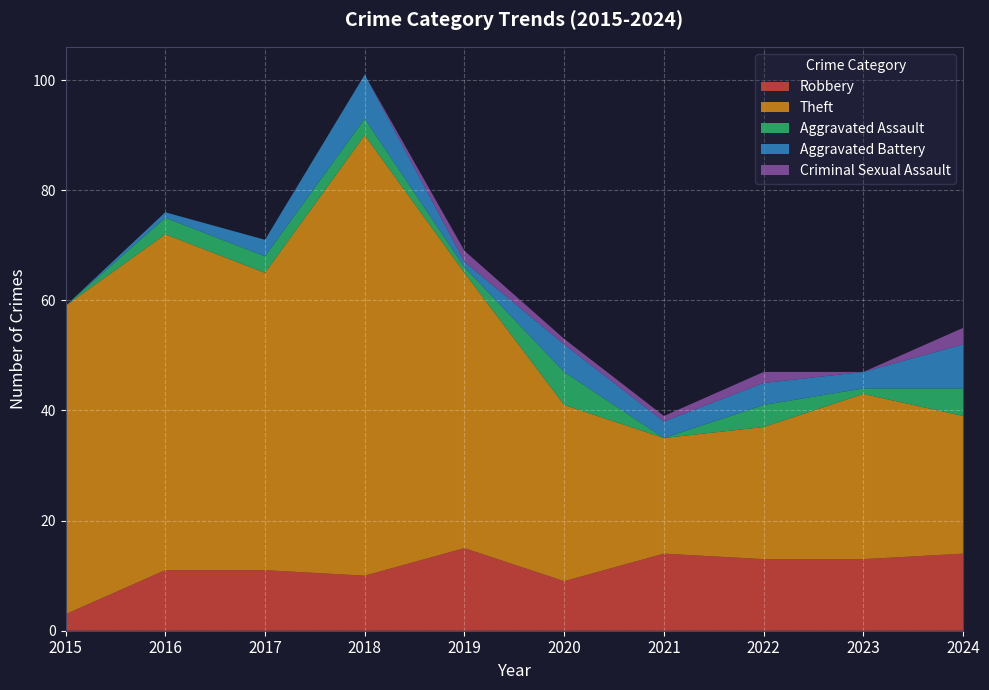

Reading left to right, what are all the values shown in this chart?

Robbery: 2015=3	2016=11	2017=11	2018=10	2019=15	2020=9	2021=14	2022=13	2023=13	2024=14
Theft: 2015=56	2016=61	2017=54	2018=80	2019=50	2020=32	2021=21	2022=24	2023=30	2024=25
Aggravated Assault: 2015=0	2016=3	2017=3	2018=3	2019=1	2020=6	2021=0	2022=4	2023=1	2024=5
Aggravated Battery: 2015=0	2016=1	2017=3	2018=8	2019=1	2020=5	2021=3	2022=4	2023=3	2024=8
Criminal Sexual Assault: 2015=0	2016=0	2017=0	2018=0	2019=2	2020=1	2021=1	2022=2	2023=0	2024=3